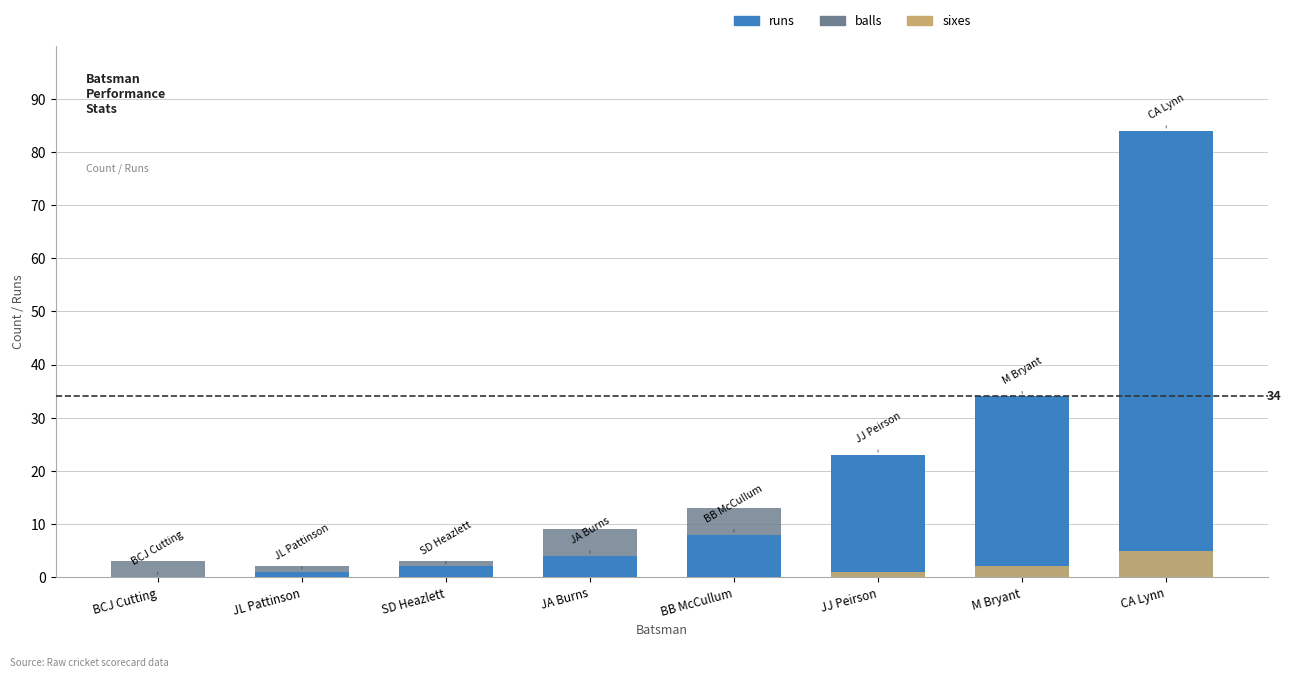

What is the label of the 4th bar from the left?

JA Burns